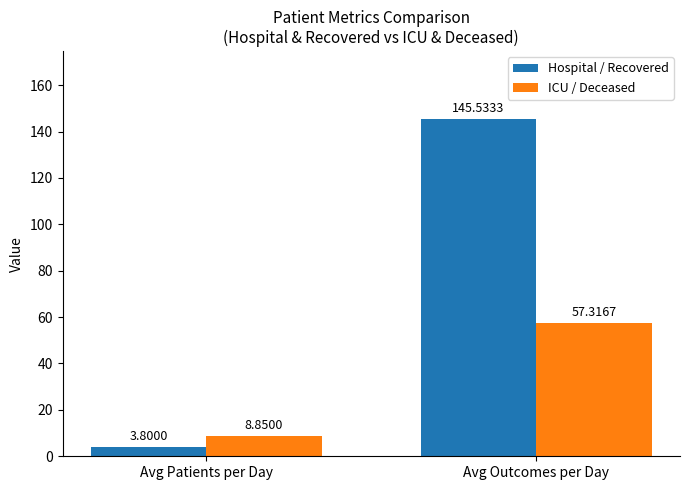

Which label corresponds to the smallest value in the chart?

Avg Patients per Day